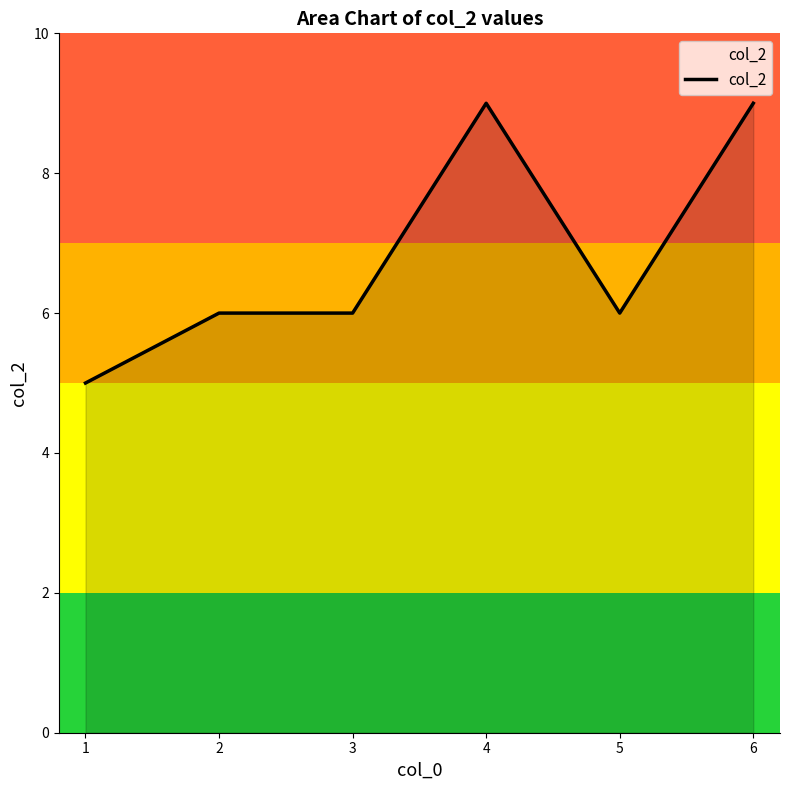

What is the change in value from 4 to 5?

-3